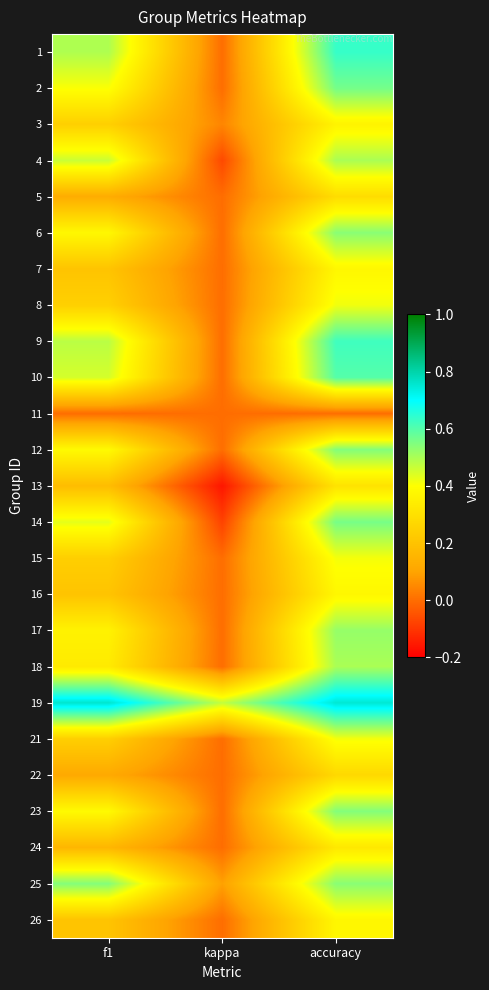

At which category is the sum across all series the highest?

accuracy